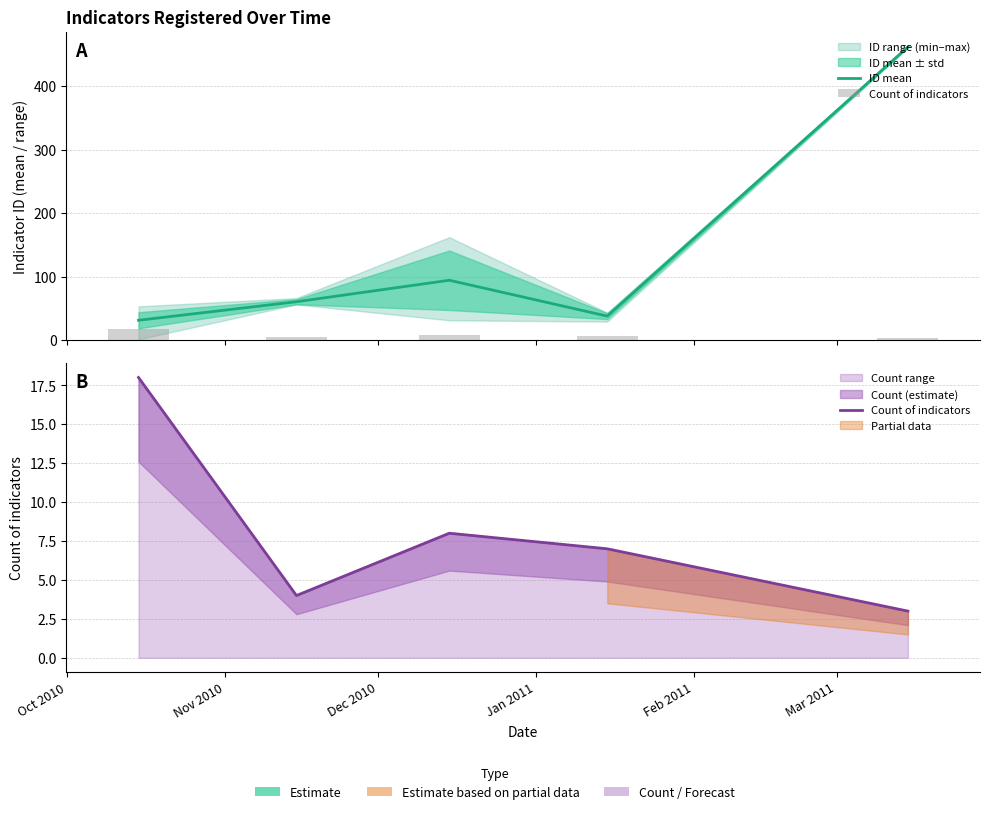

Where does the Count of indicators series first go above 7?

Oct 2010